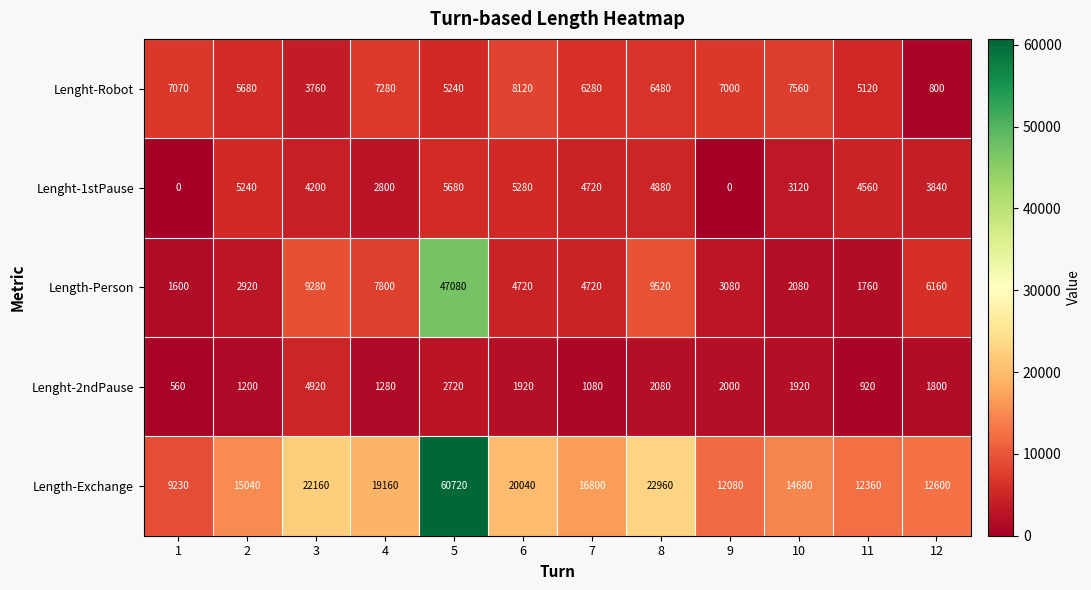

The Lenght-Robot series shows 8532 at 5. True or false?

False